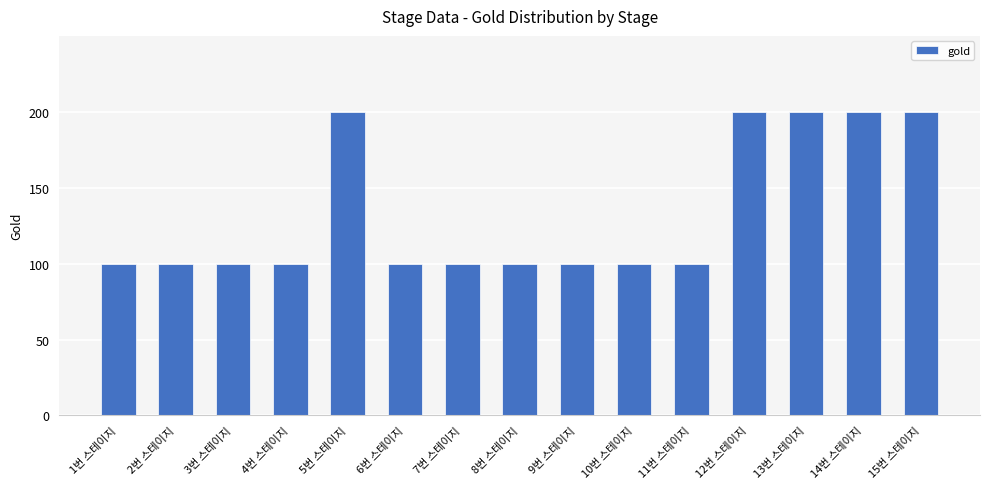

What is the minimum value shown in the chart?

100